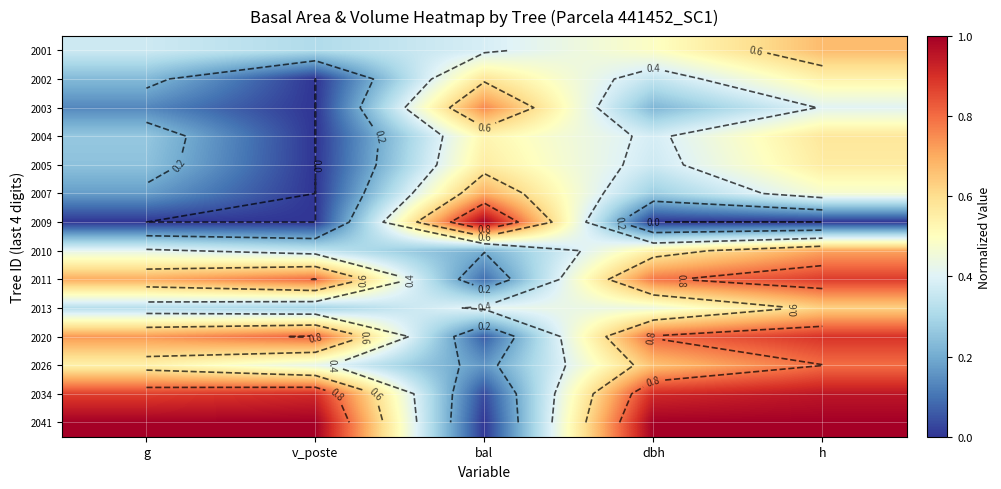

Count the number of data series in this chart.

14